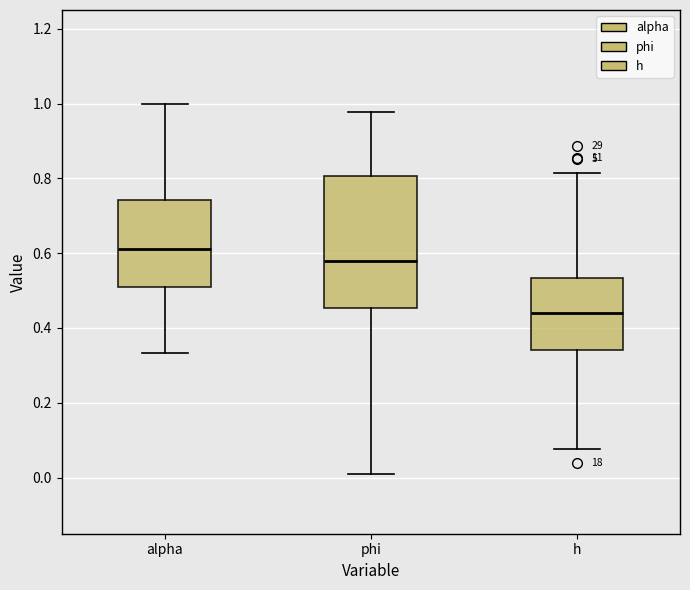

Comparing the boxes themselves (not the whiskers), which one is the tallest?

phi